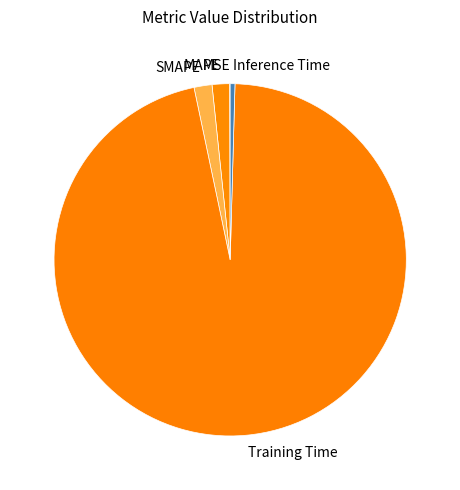

Which category has the biggest portion of the pie?

Training Time